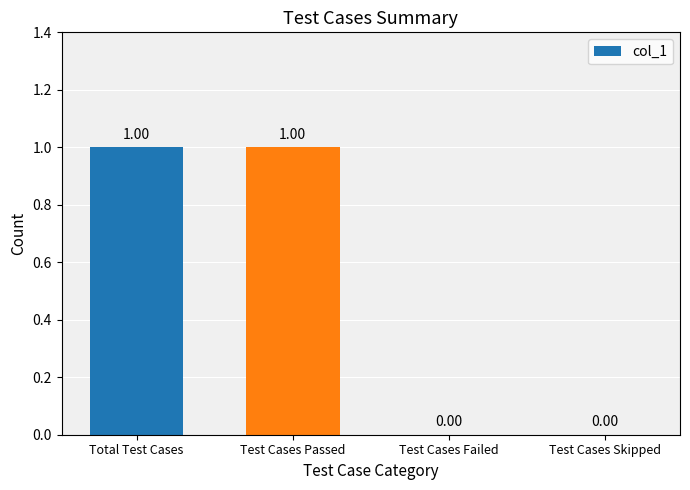

How many categories are shown in the chart?

4